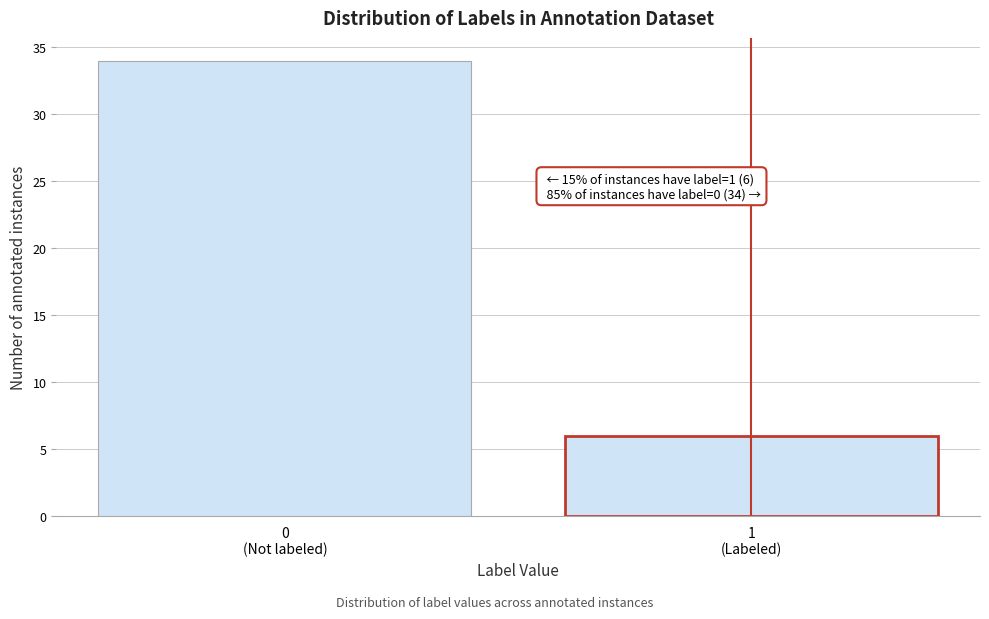

Reading left to right, list all the values displayed in this chart.

34	6